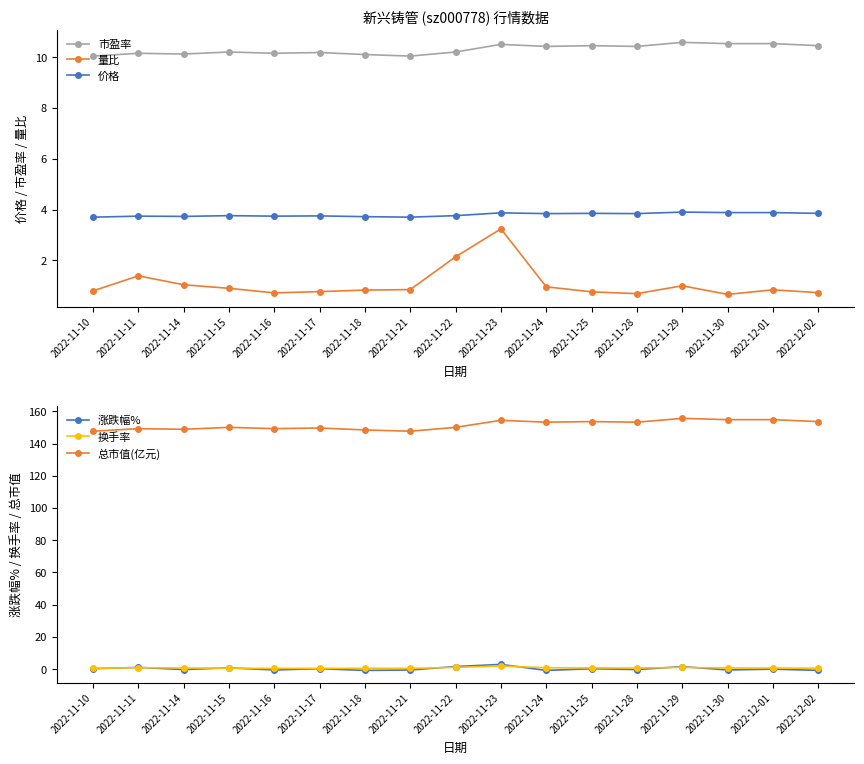

The value of 换手率 at 2022-11-11 is 0.9. True or false?

True